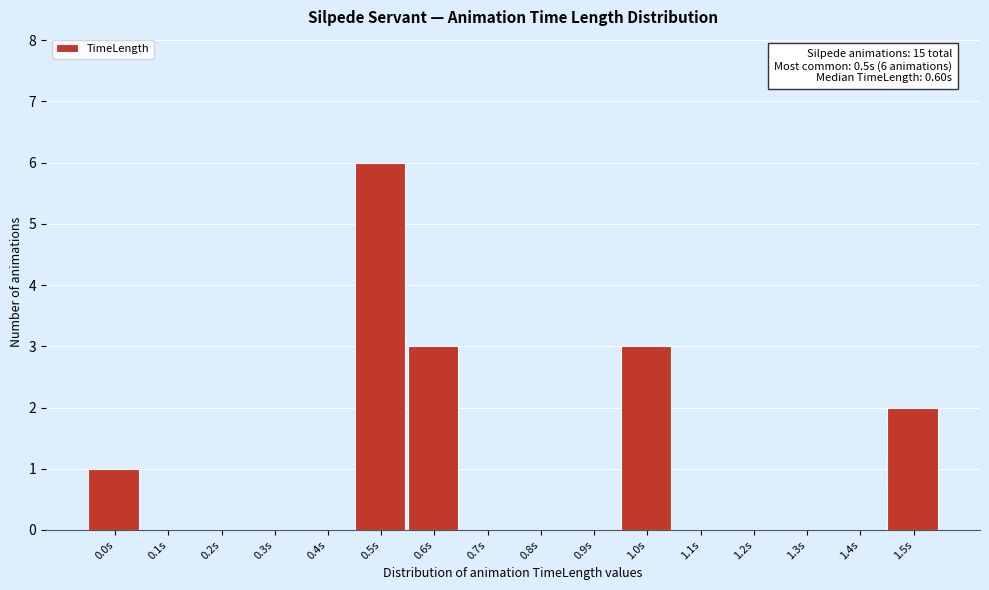

Reading left to right, transcribe all the data shown in this chart.

0.0s=1	0.1s=0	0.2s=0	0.3s=0	0.4s=0	0.5s=6	0.6s=3	0.7s=0	0.8s=0	0.9s=0	1.0s=3	1.1s=0	1.2s=0	1.3s=0	1.4s=0	1.5s=2